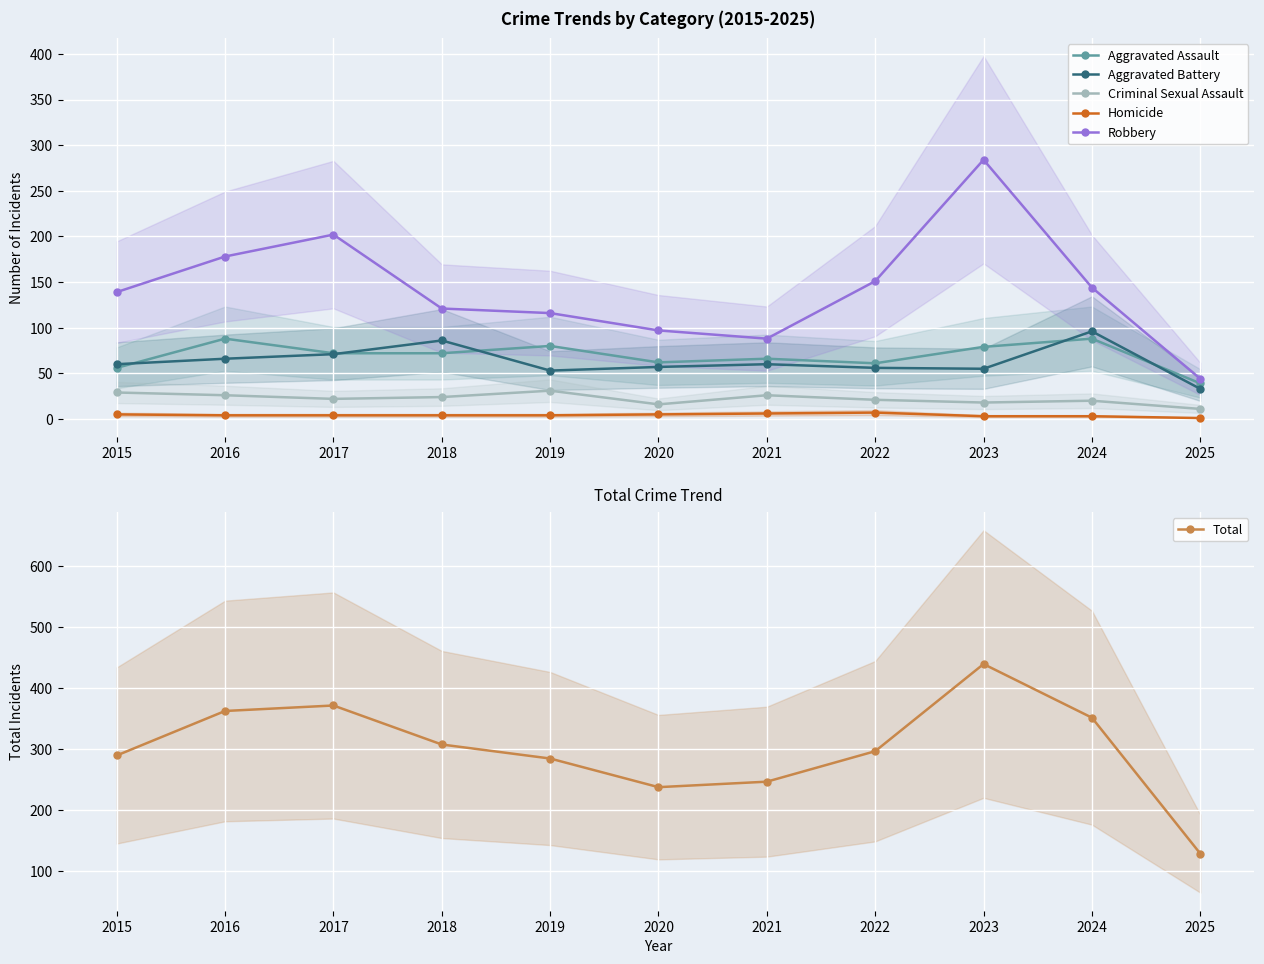

True or false: Robbery and Aggravated Battery cross at least once.

False